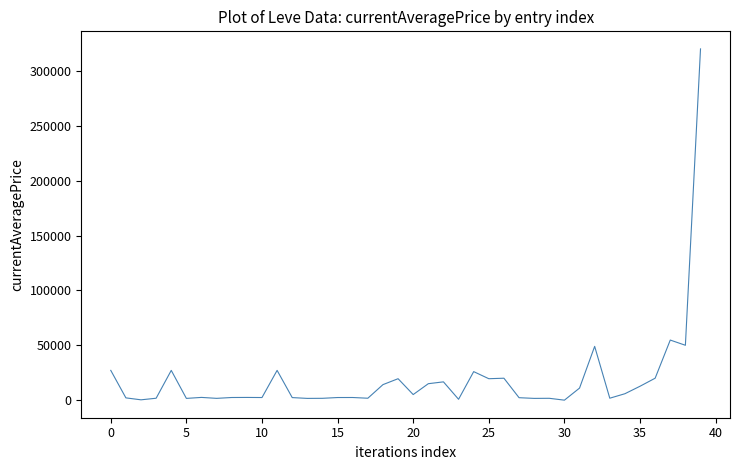

What is the maximum value shown in the chart?

320000